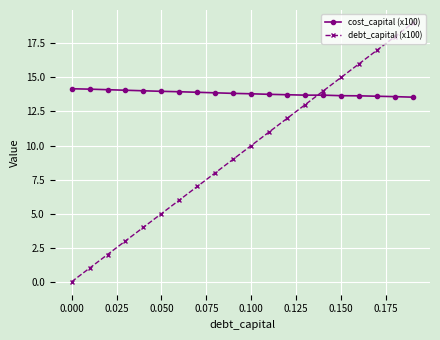

Is this an area chart (filled region under the line)?

No